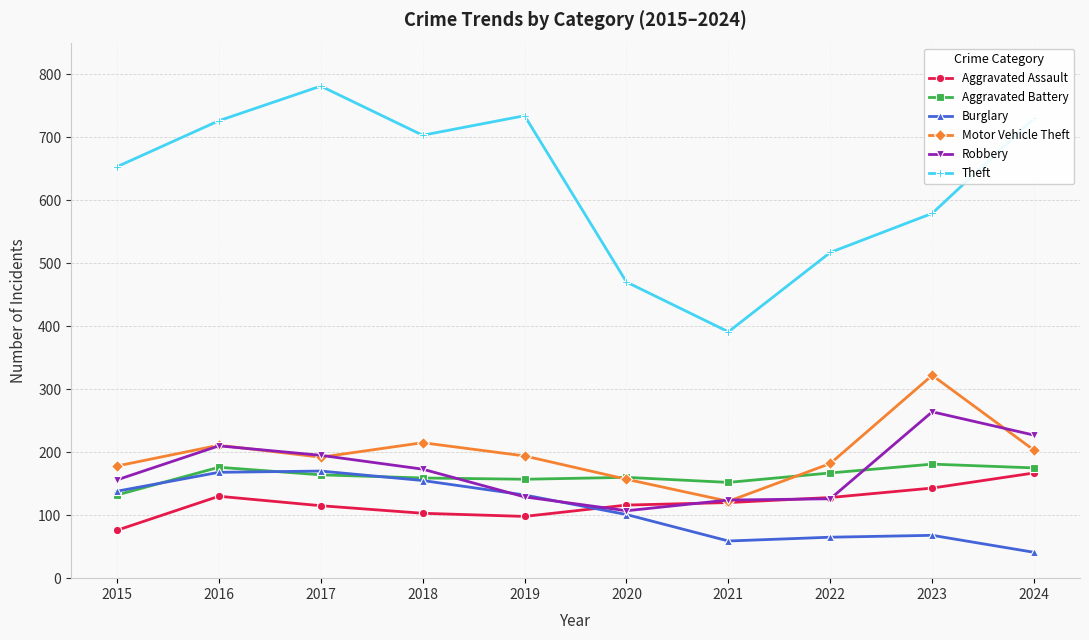

Which category has the highest value in the Robbery series?

2023